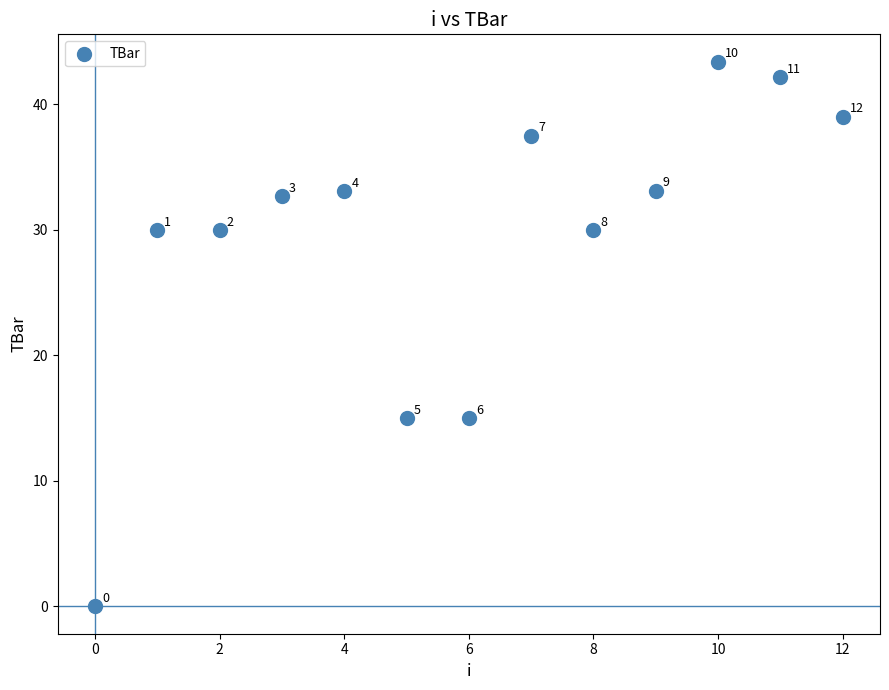

What Y value in the scatter plot is closest to 21?

15.0